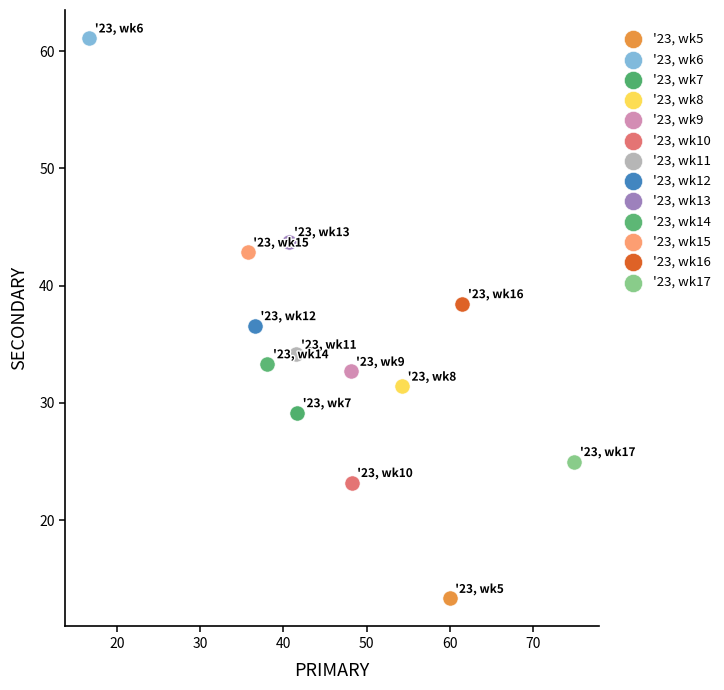

Which series contains the highest Y value?

'23, wk6